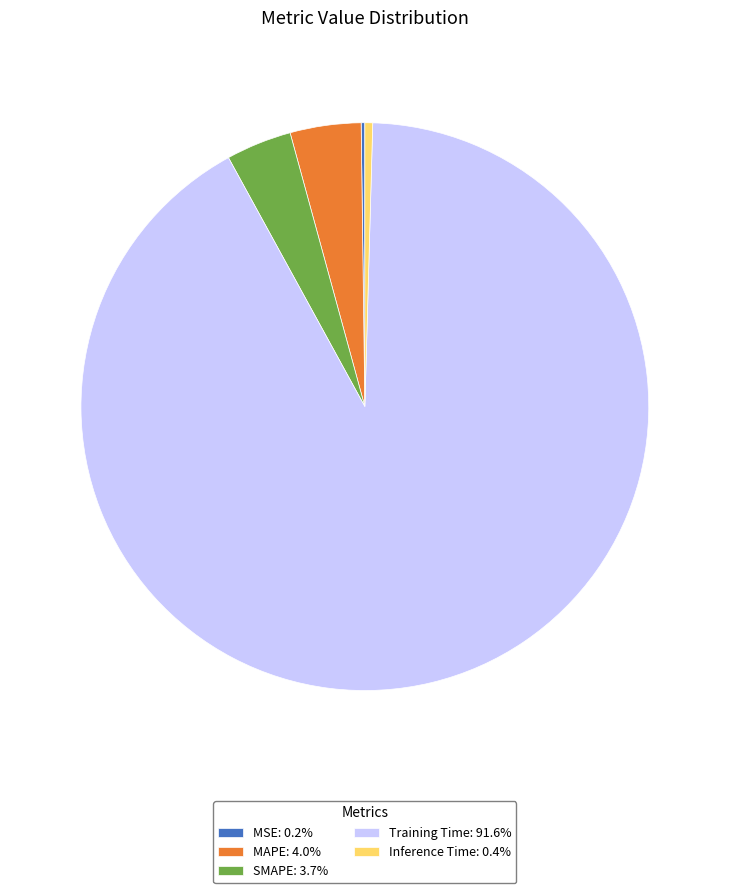

Is the sum of MAPE: 4.0% and Inference Time: 0.4% greater than half?

No